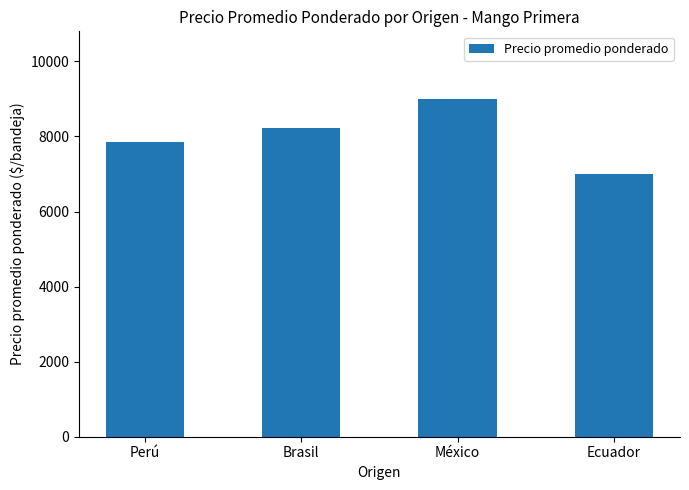

Is it true that the value at Ecuador is 11970?

False